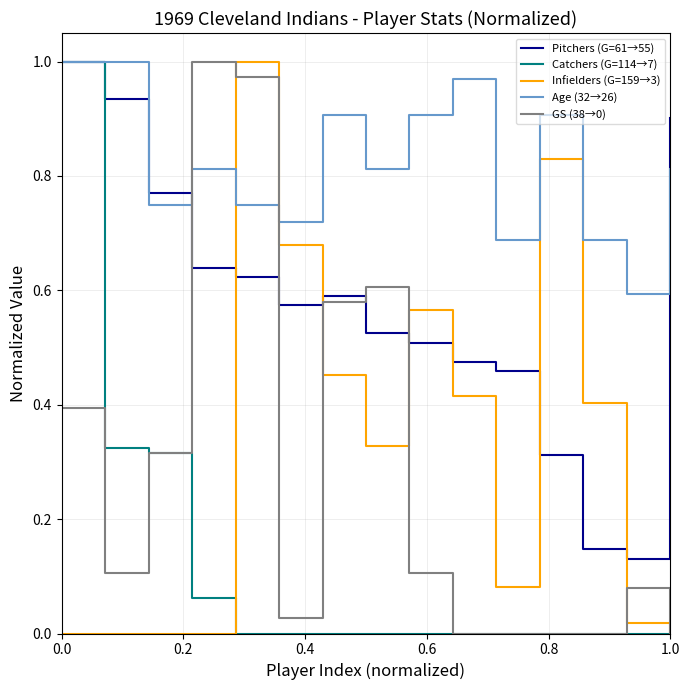

Which series ends up on top after the final intersection of Infielders (G=159→3) and Age (32→26)?

Age (32→26)